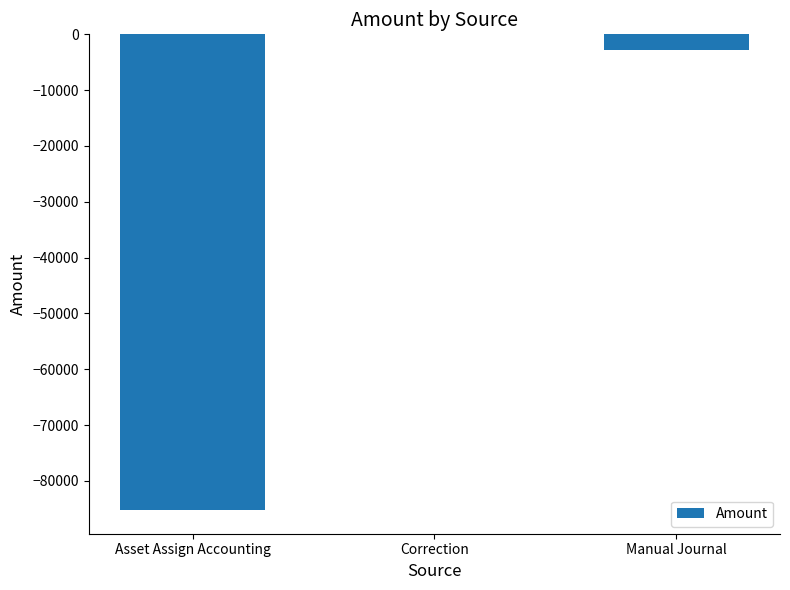

Which category has the highest value across all series?

Correction